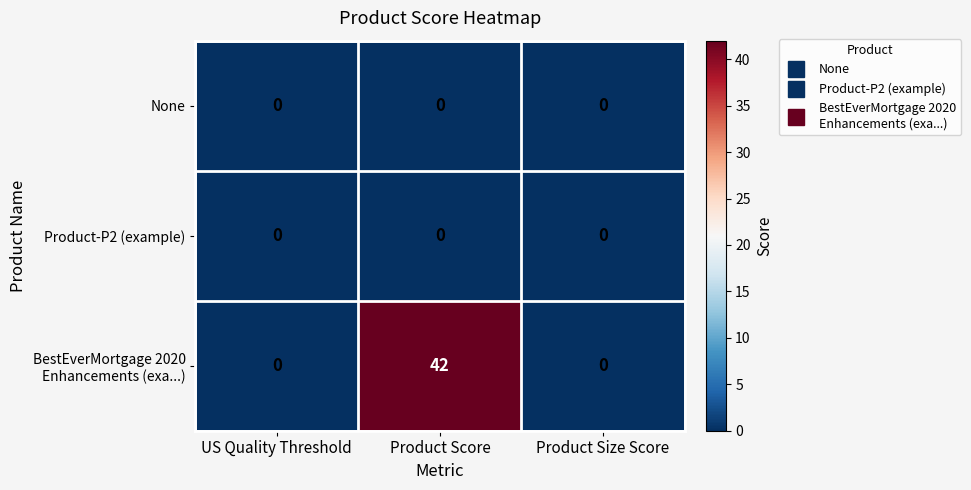

Is it true that Product-P2 (example) equals 0 at Product Size Score?

True